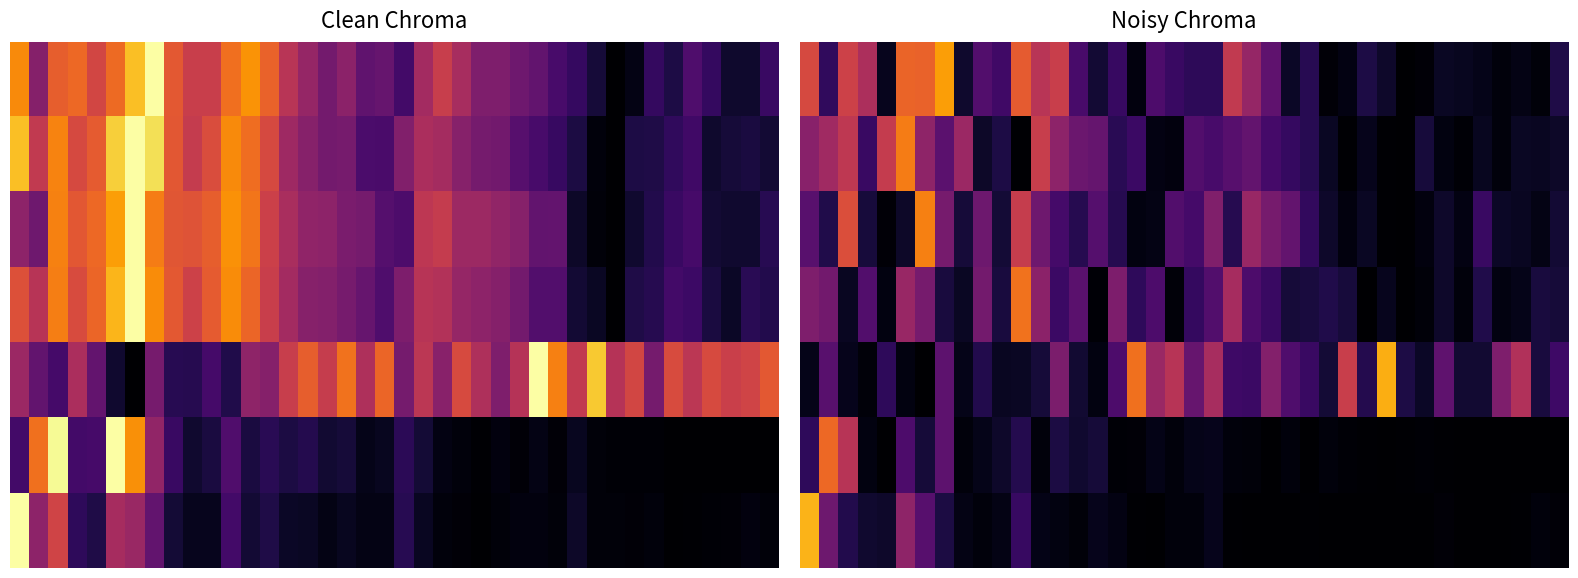

What is the total value across all series at 28?

0.7